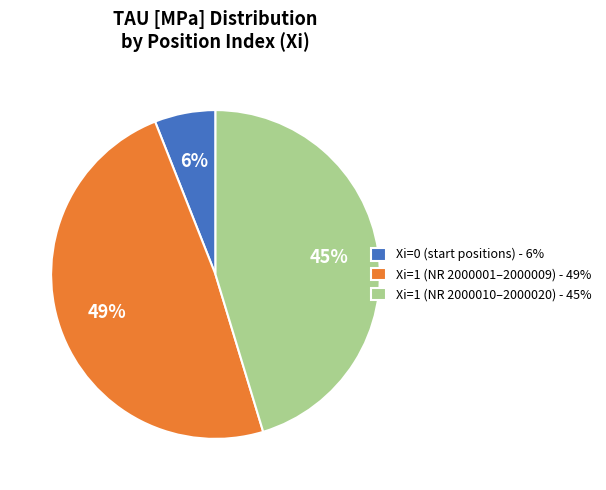

To the nearest percent, what is the combined percentage of Xi=1 (NR 2000010–2000020) - 45% and Xi=1 (NR 2000001–2000009) - 49%?

94%